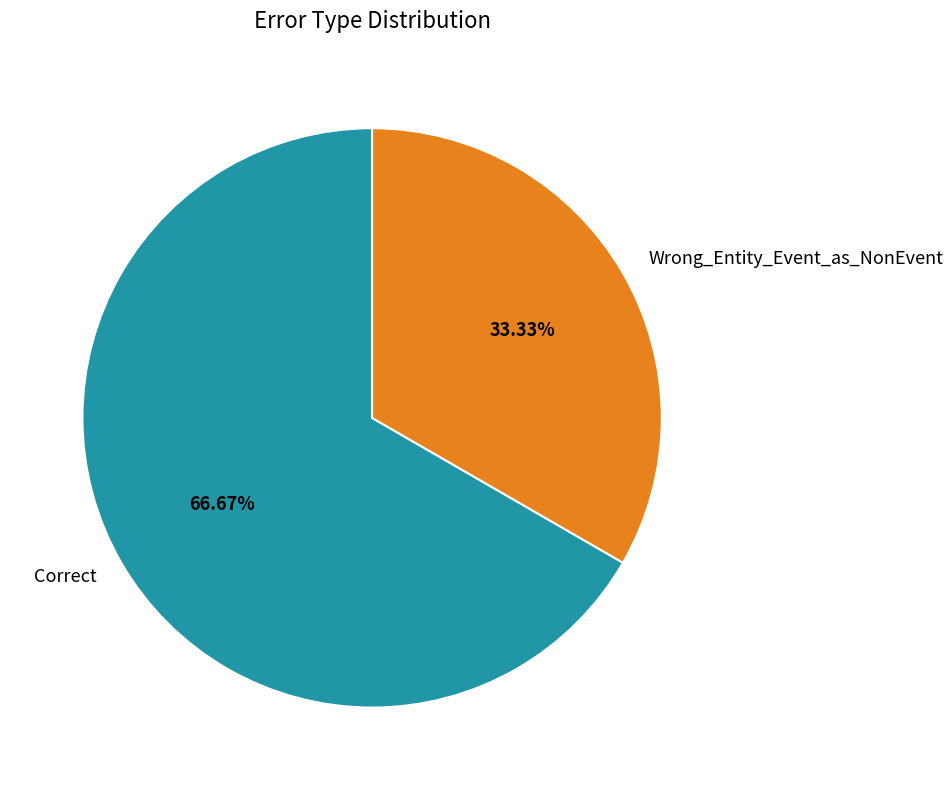

Does Wrong_Entity_Event_as_NonEvent account for over 50% of the chart?

No